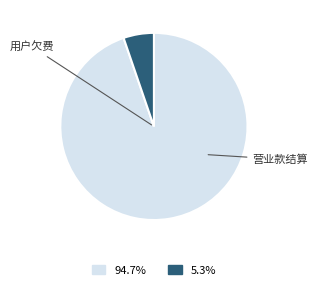

Is there any slice that represents more than half of the pie?

Yes